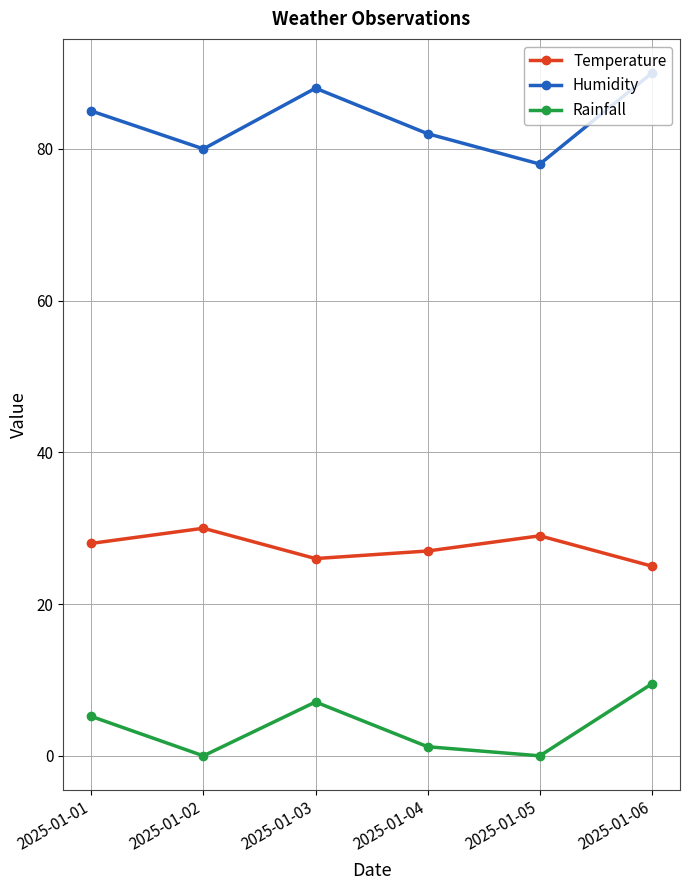

Is it true that Temperature equals 5.8 at 2025-01-05?

False